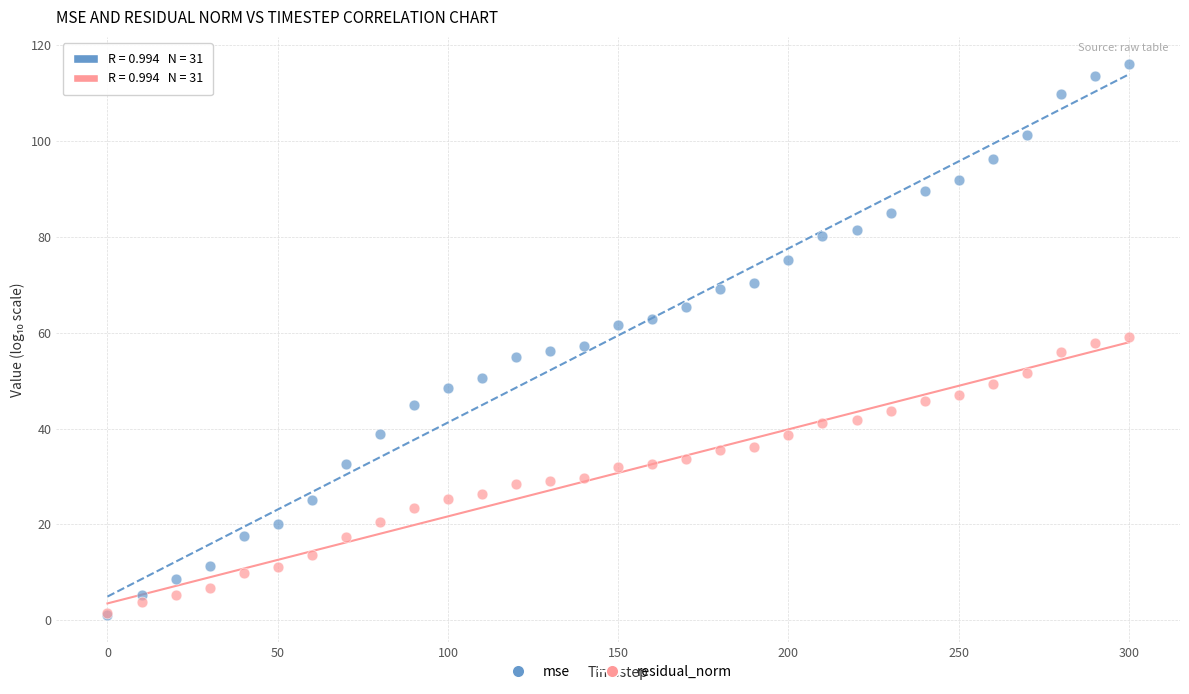

What are all the series names shown in the legend?

mse, residual_norm